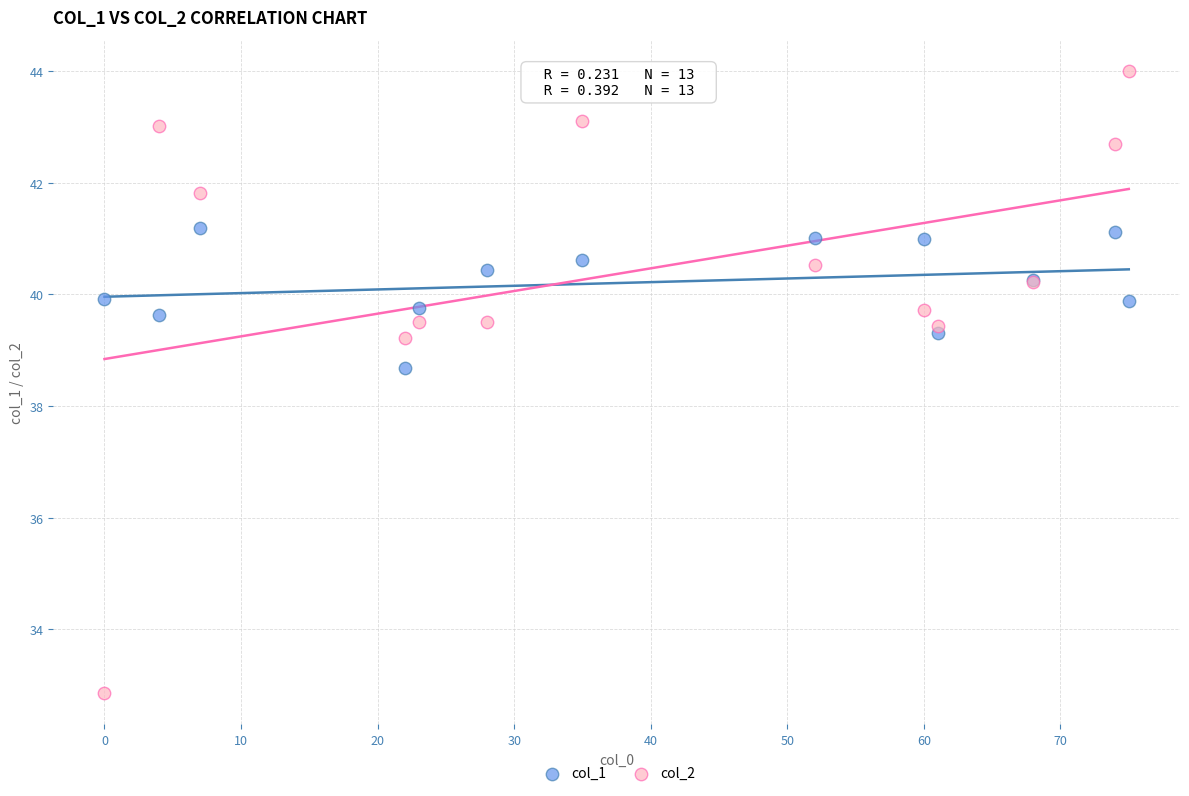

Which series contains the lowest Y value?

col_2